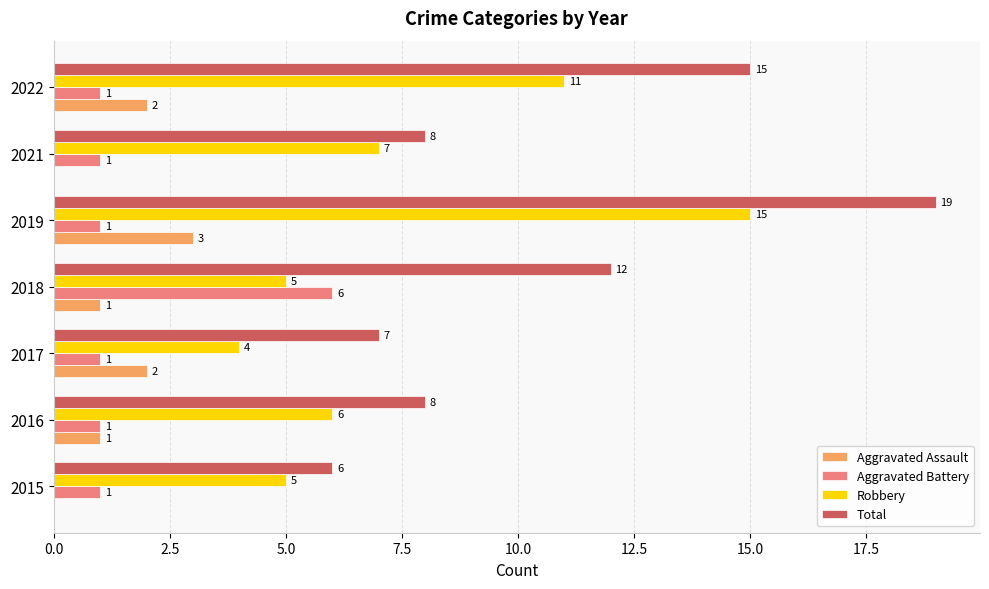

The Aggravated Assault series shows 4 at 2019. True or false?

False